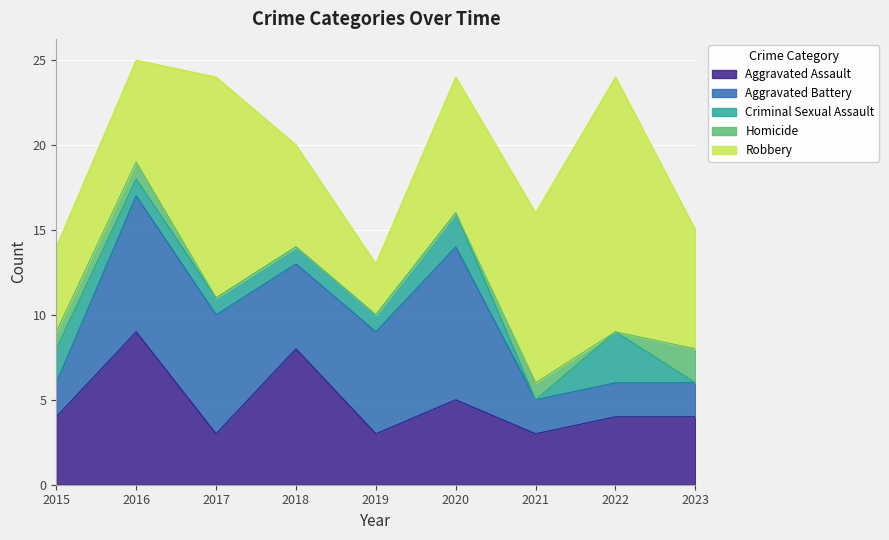

How many data points does each series have?

9